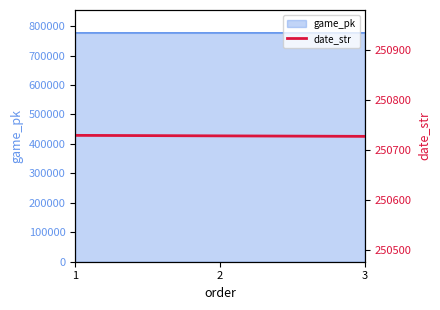

How many values are between 250727 and 250729?

3